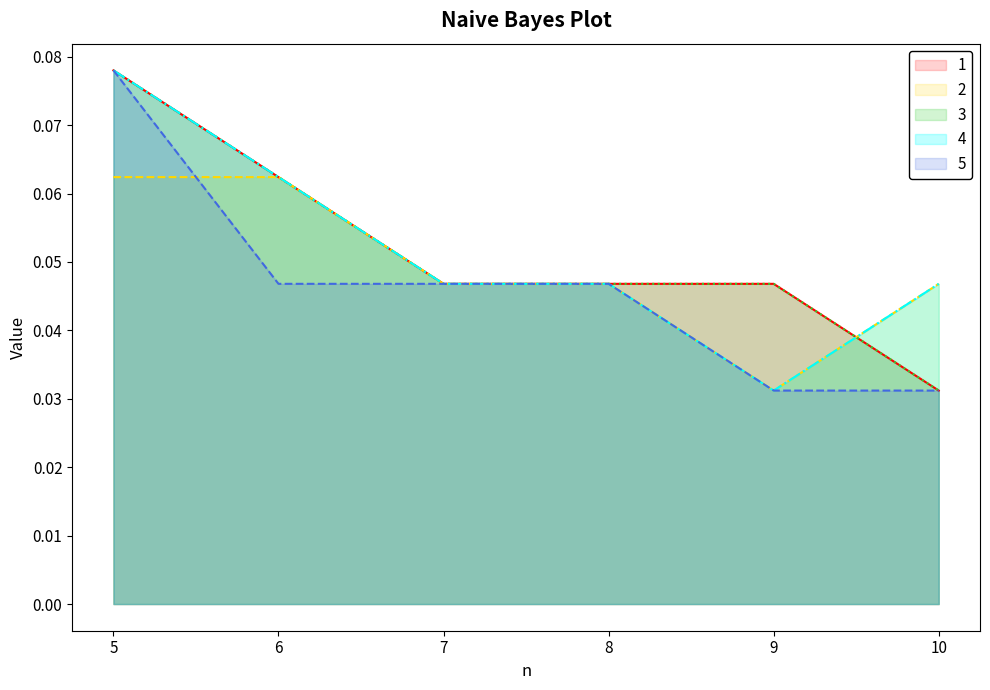

Which series changed the most between 7 and 10?

1